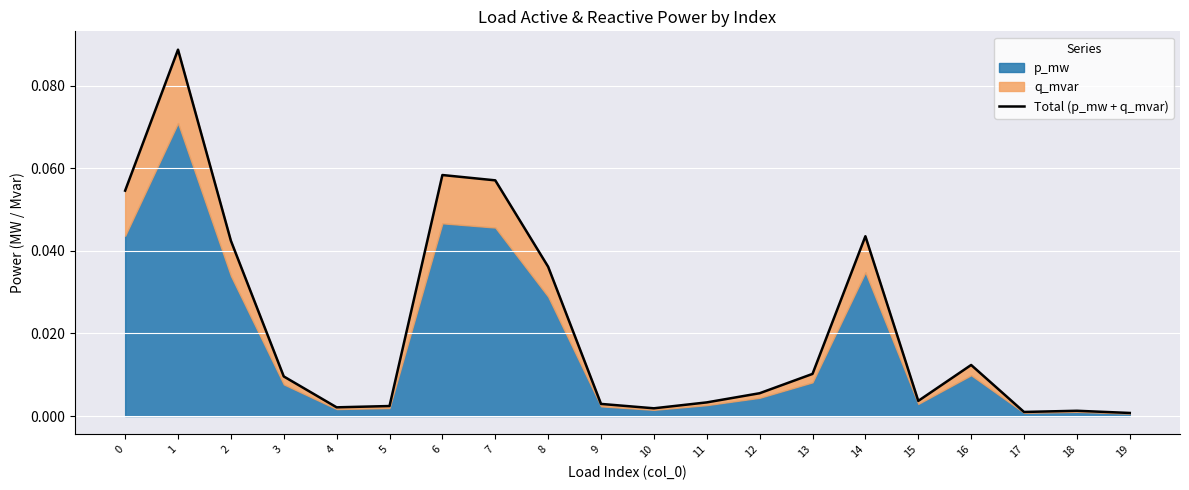

The chart shows a value of 0.0 at 16. True or false?

True